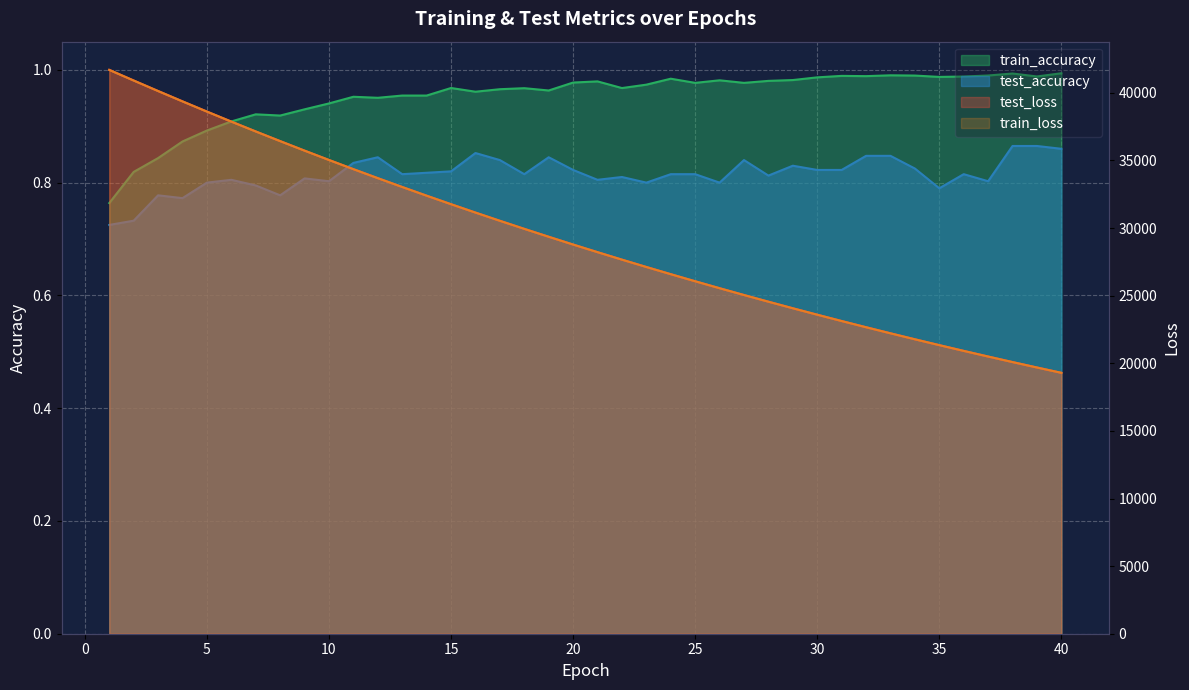

Reading right to left, list all the values displayed in this chart.

test_loss: 40=19296.3	39=19691.1	38=20093.1	37=20503.1	36=20919.2	35=21345.2	34=21778.3	33=22220.8	32=22670.5	31=23128.6	30=23597.1	29=24072.8	28=24559.8	27=25052.3	26=25556.5	25=26069.7	24=26593.6	23=27125.9	22=27669.3	21=28222.8	20=28786.2	19=29361.9	18=29947.4	17=30543.7	16=31149.9	15=31770.0	14=32399.8	13=33042.9	12=33697.6	11=34362.5	10=35041.3	9=35731.8	8=36437.7	7=37150.5	6=37878.4	5=38621.1	4=39375.6	3=40140.7	2=40917.6	1=41703.3
train_loss: 40=19294.4	39=19688.6	38=20090.3	37=20499.8	36=20917.0	35=21342.2	34=21775.5	33=22217.1	32=22667.1	31=23125.6	30=23592.9	29=24069.1	28=24554.4	27=25048.8	26=25552.6	25=26066.1	24=26589.1	23=27122.2	22=27665.3	21=28218.5	20=28782.2	19=29356.8	18=29941.8	17=30538.2	16=31145.7	15=31764.6	14=32395.3	13=33037.4	12=33691.3	11=34357.1	10=35035.6	9=35726.3	8=36429.6	7=37144.7	6=37873.5	5=38614.7	4=39368.6	3=40135.3	2=40912.5	1=41699.4
test_accuracy: 40=0.9	39=0.9	38=0.9	37=0.8	36=0.8	35=0.8	34=0.8	33=0.8	32=0.8	31=0.8	30=0.8	29=0.8	28=0.8	27=0.8	26=0.8	25=0.8	24=0.8	23=0.8	22=0.8	21=0.8	20=0.8	19=0.8	18=0.8	17=0.8	16=0.9	15=0.8	14=0.8	13=0.8	12=0.8	11=0.8	10=0.8	9=0.8	8=0.8	7=0.8	6=0.8	5=0.8	4=0.8	3=0.8	2=0.7	1=0.7
train_accuracy: 40=1.0	39=1.0	38=1.0	37=1.0	36=1.0	35=1.0	34=1.0	33=1.0	32=1.0	31=1.0	30=1.0	29=1.0	28=1.0	27=1.0	26=1.0	25=1.0	24=1.0	23=1.0	22=1.0	21=1.0	20=1.0	19=1.0	18=1.0	17=1.0	16=1.0	15=1.0	14=1.0	13=1.0	12=1.0	11=1.0	10=0.9	9=0.9	8=0.9	7=0.9	6=0.9	5=0.9	4=0.9	3=0.8	2=0.8	1=0.8